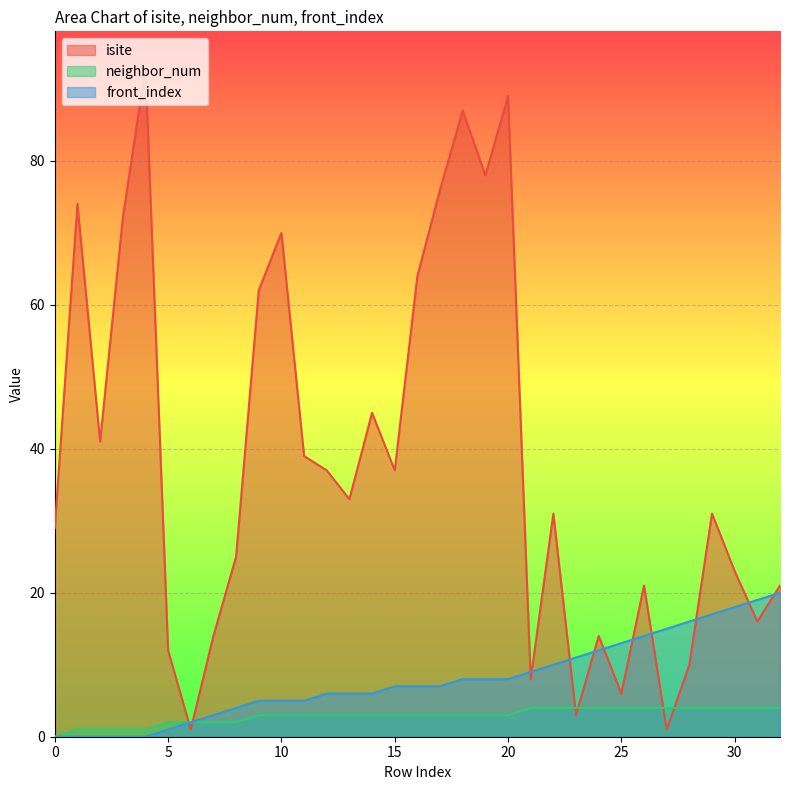

Rank the series by their maximum value, from lowest to highest.

neighbor_num, front_index, isite